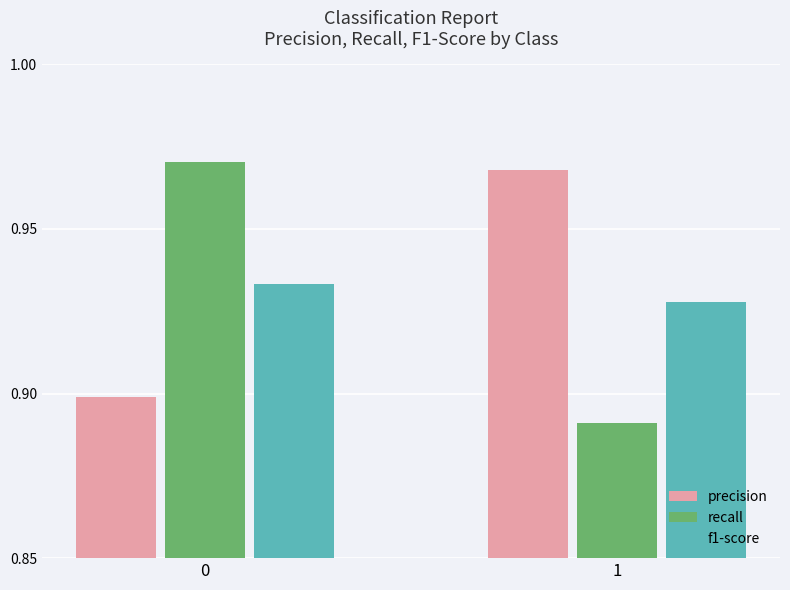

What is the difference between the maximum and minimum values in the recall series?

0.1